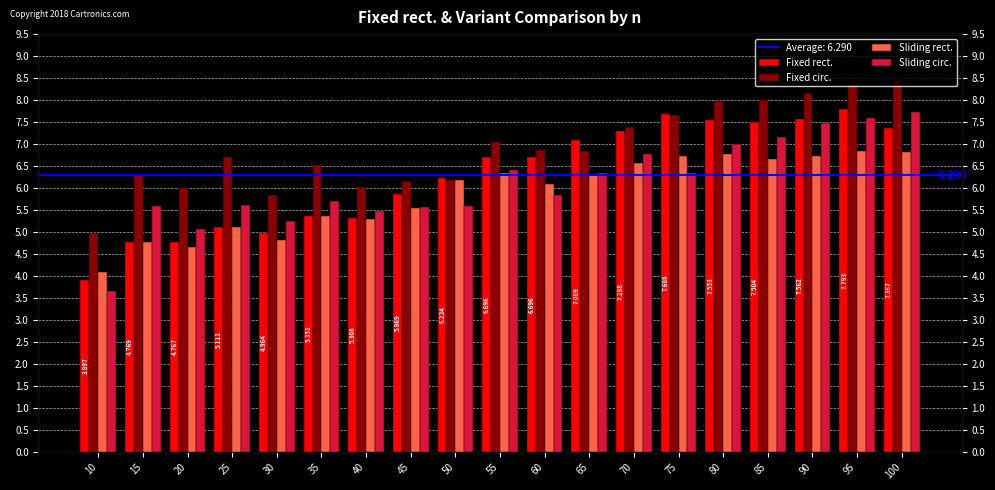

How many data points in Sliding circ. are less than 5?

1